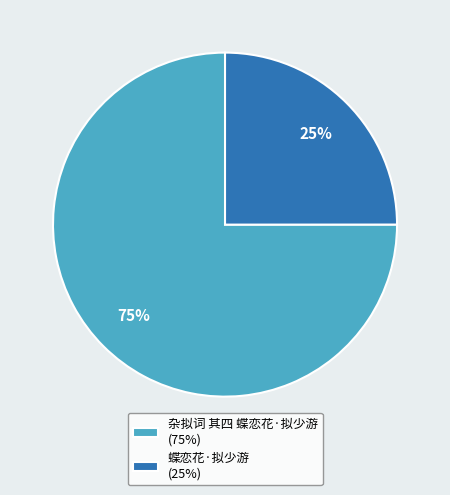

To the nearest percent, what is the difference between the largest and smallest slice percentages?

50%